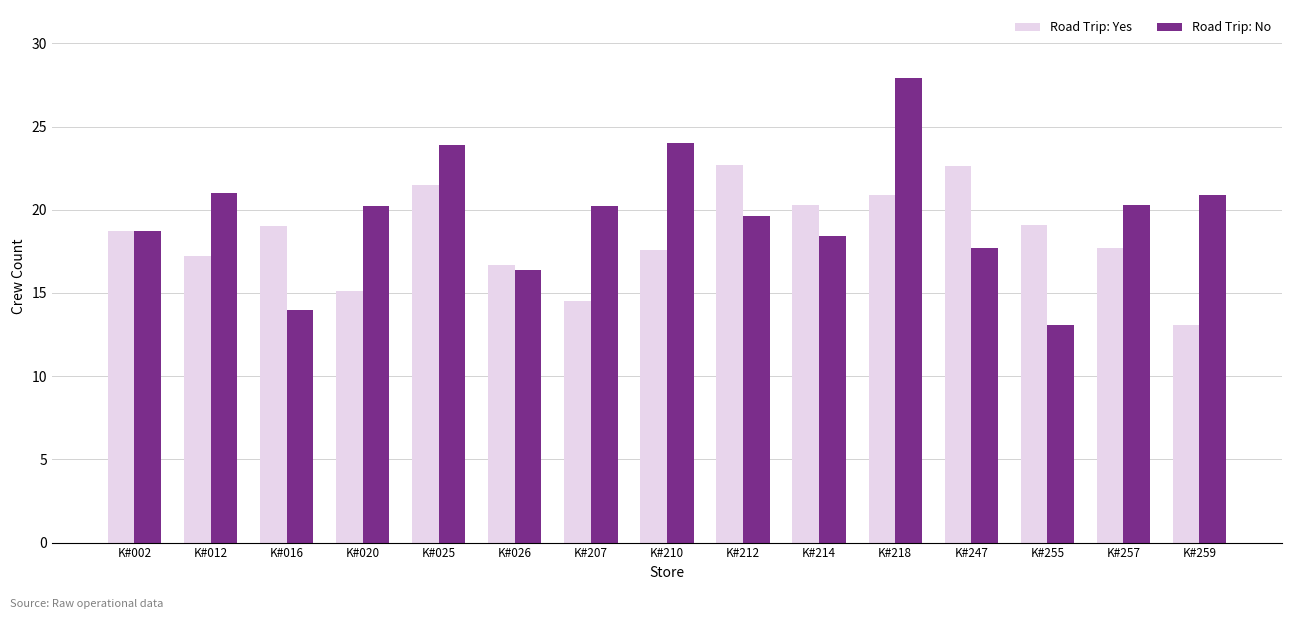

What is the smallest value displayed?

13.1